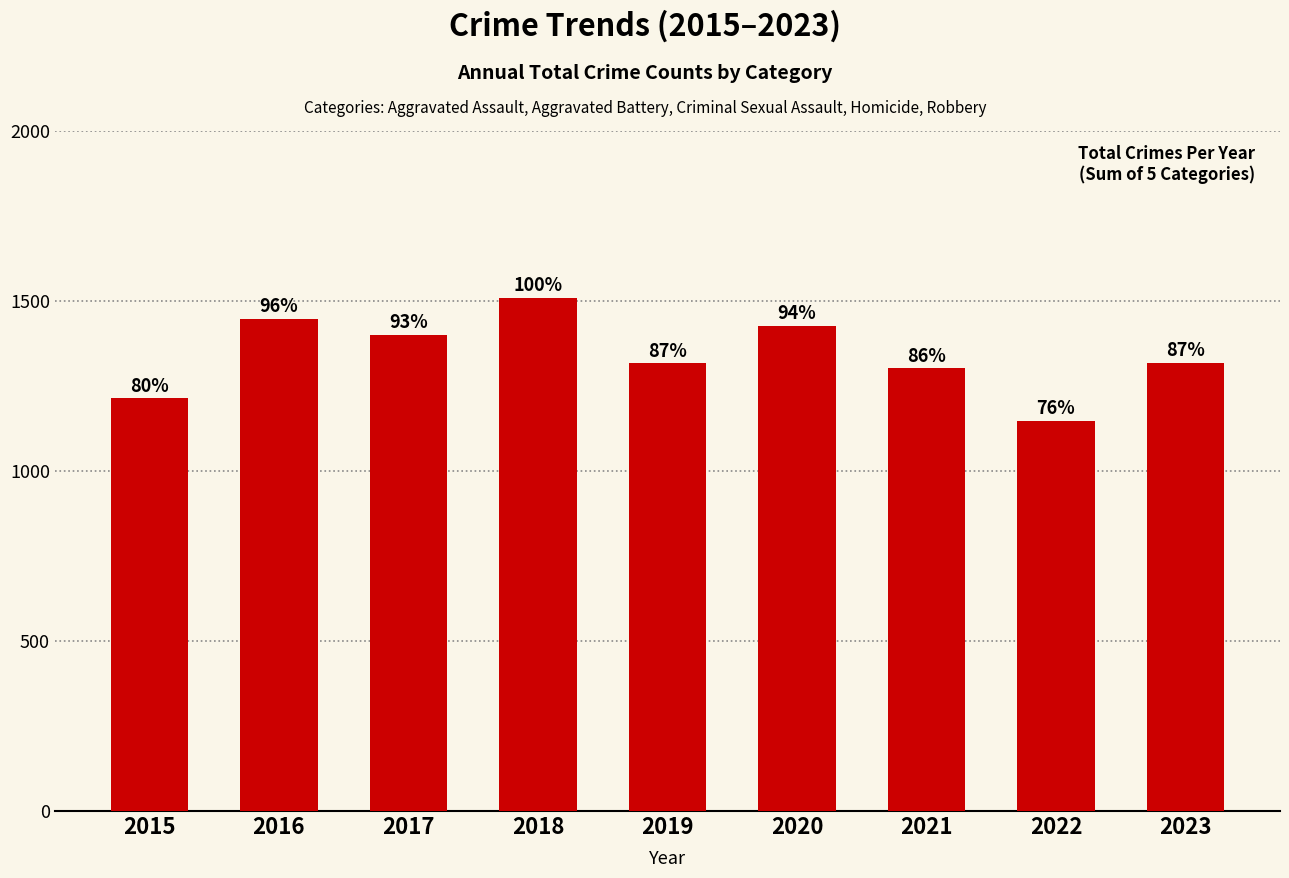

How many bars are there in total?

9